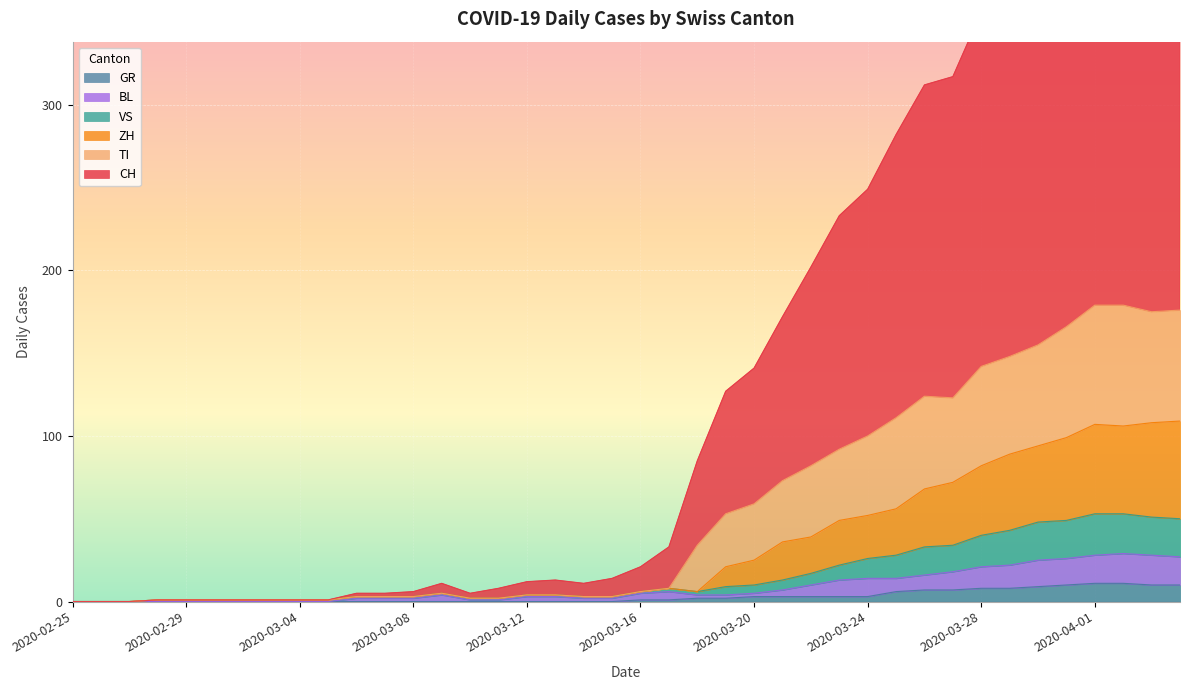

True or false: BL and GR cross at least once.

False